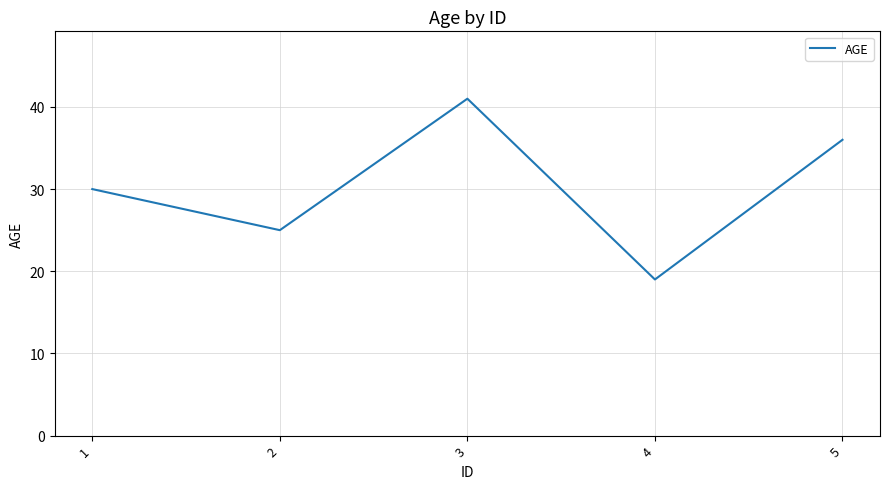

The value at 2 is 35. True or false?

False